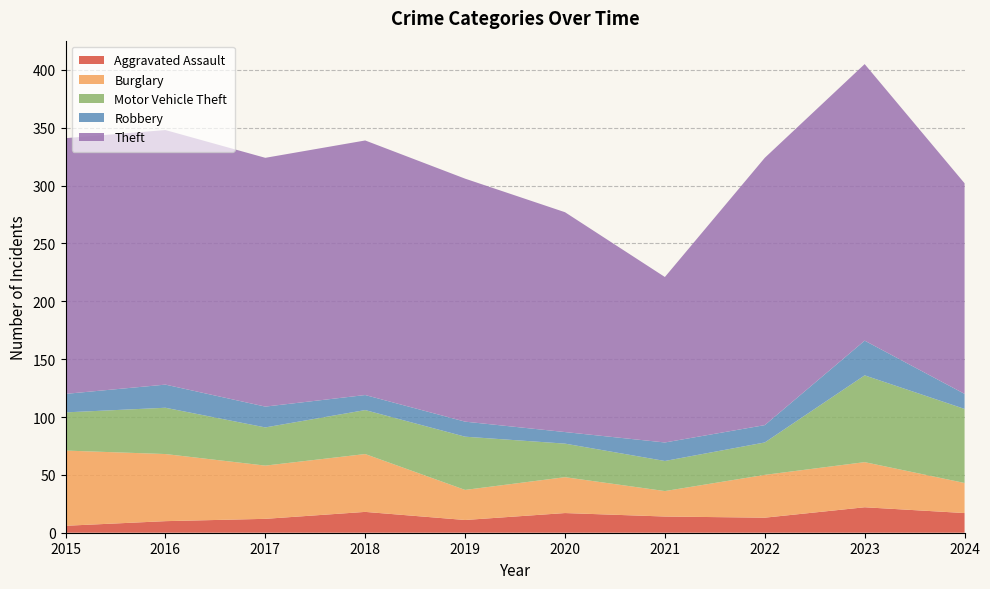

Reading right to left, extract all data points from this chart.

Aggravated Assault: 17	22	13	14	17	11	18	12	10	6
Burglary: 26	39	37	22	31	26	50	46	58	65
Motor Vehicle Theft: 64	75	28	26	29	46	38	33	40	33
Robbery: 13	30	15	16	10	13	13	18	20	16
Theft: 182	239	231	143	190	210	220	215	220	221